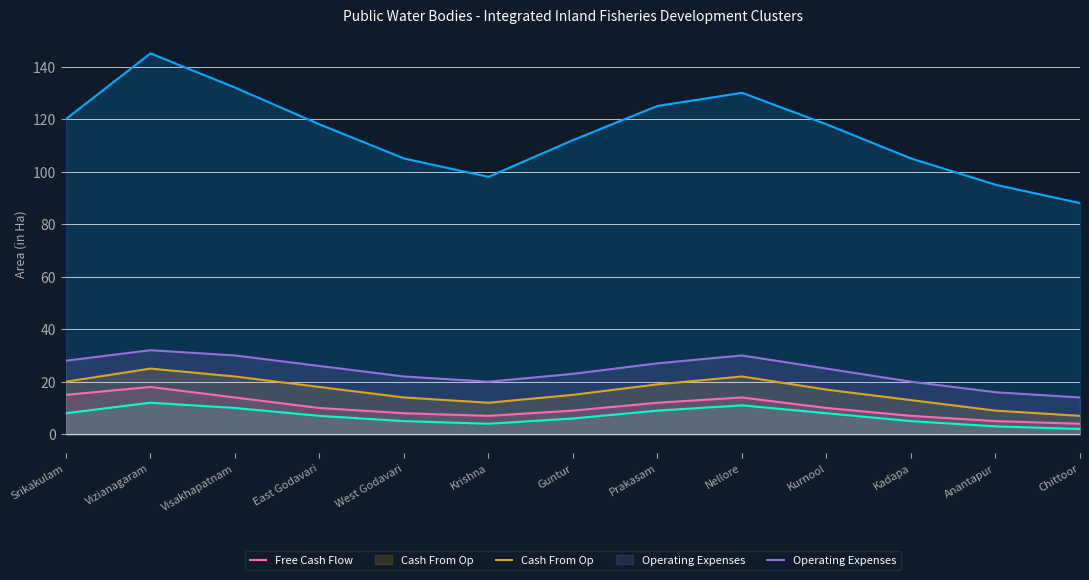

What is the lowest value of the Operating Expenses series?

14